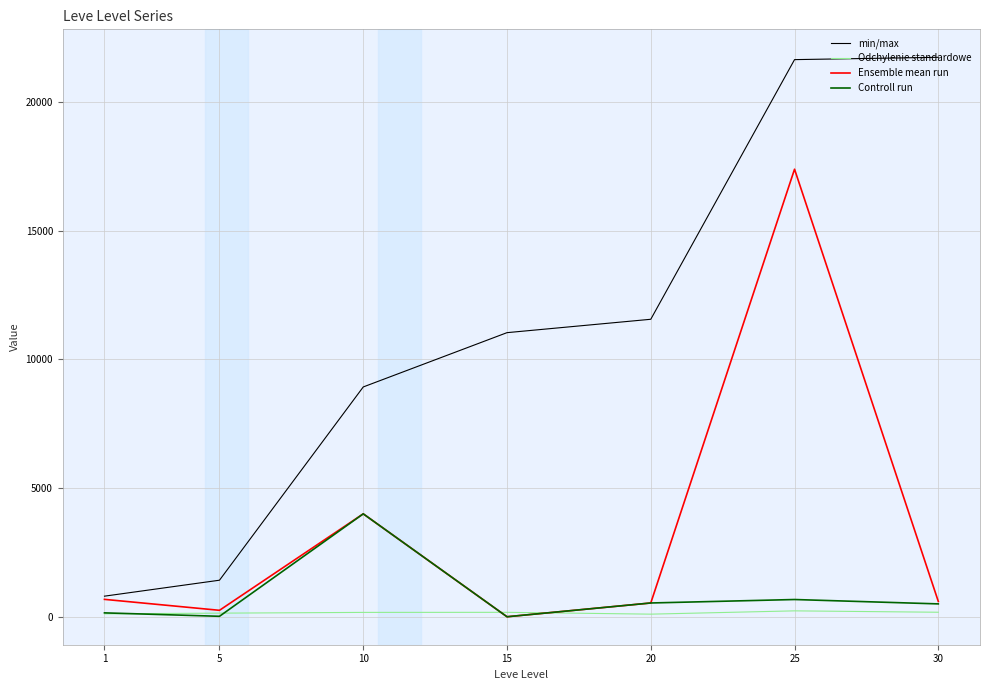

At which label is Ensemble mean run closest to 8695?

10